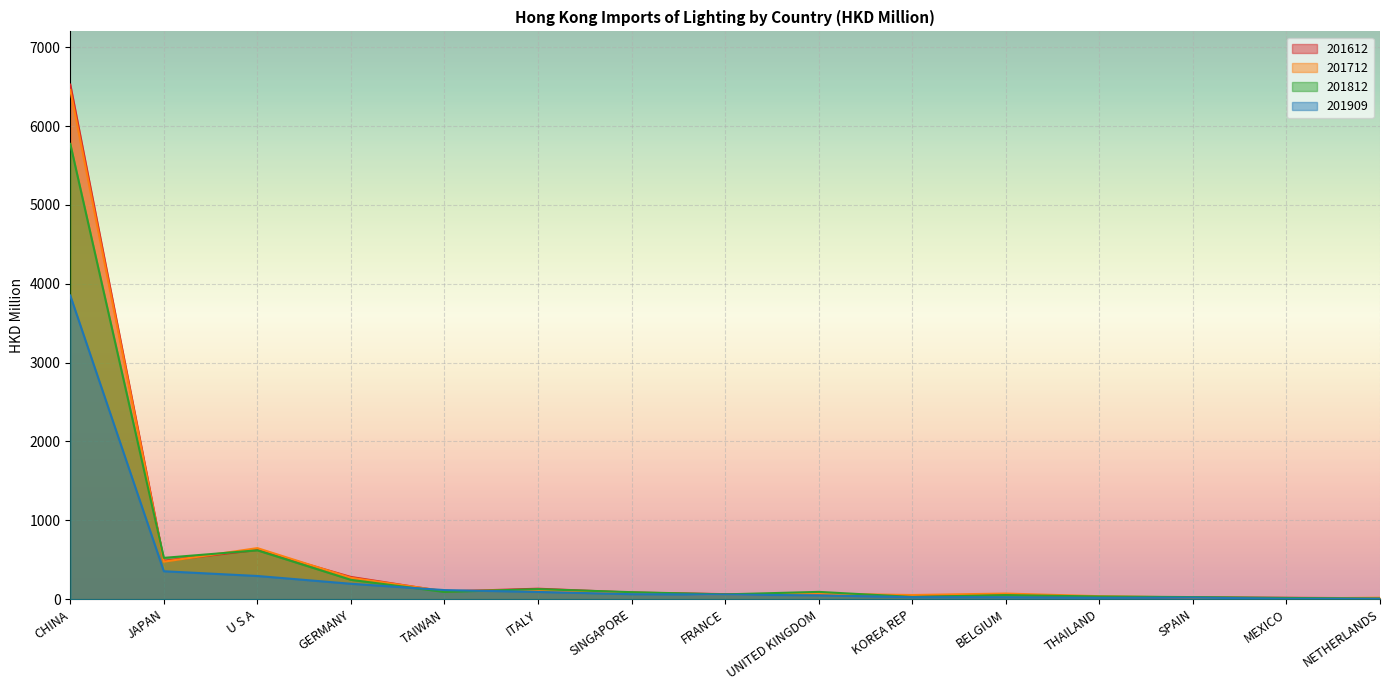

Which series has the largest total across all categories?

201612